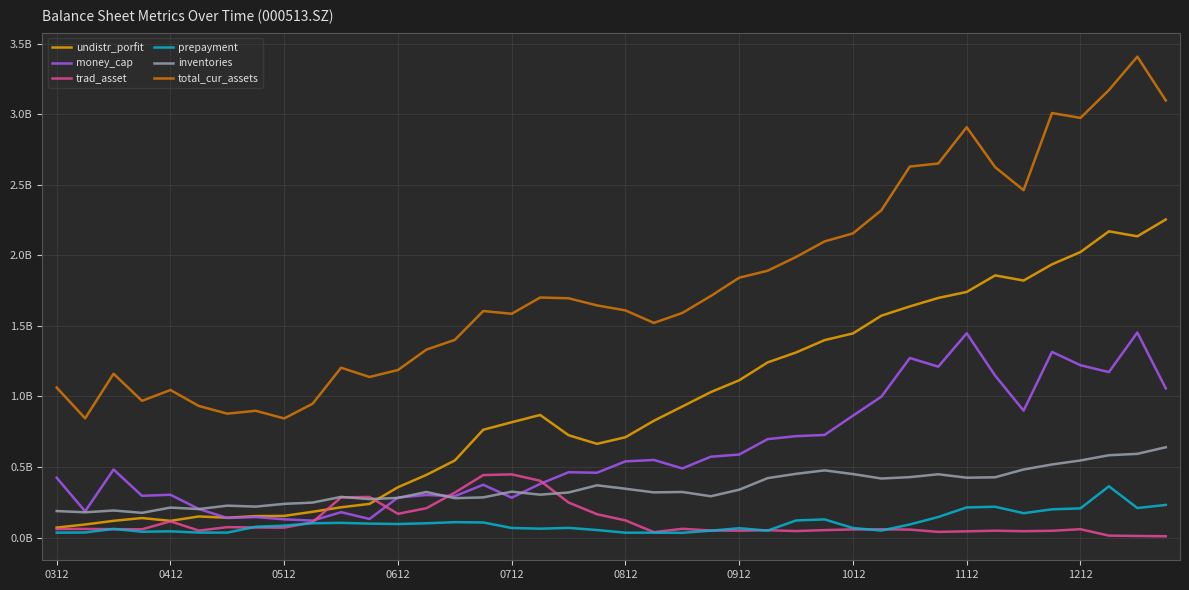

True or false: trad_asset has more than 1 interior local peaks.

True